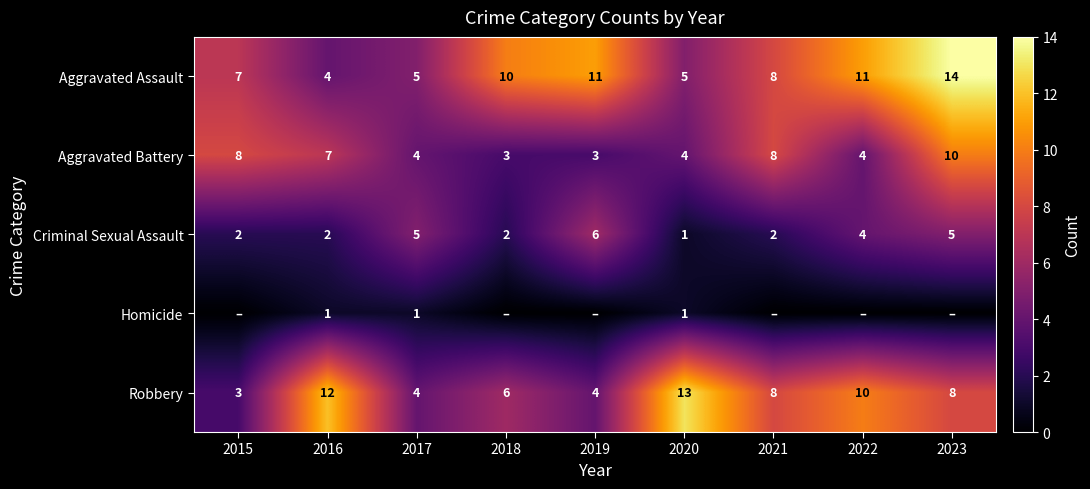

True or false: Homicide has a value of 1 at 2020.

True